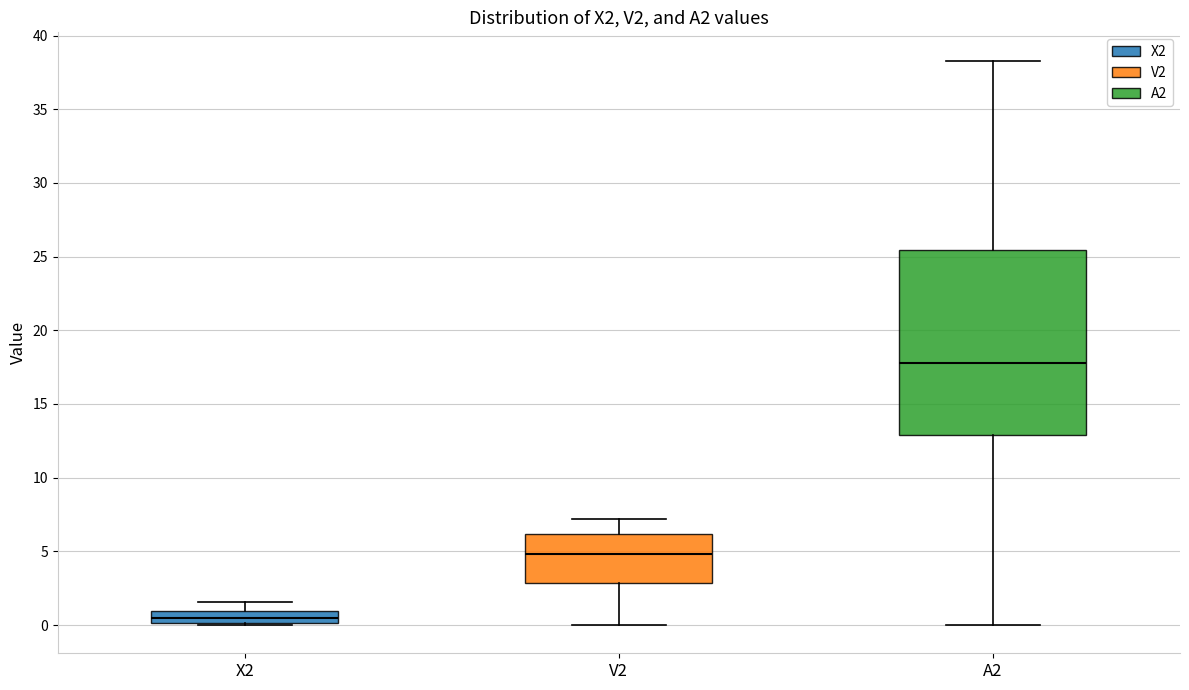

Comparing the boxes themselves (not the whiskers), which one is the tallest?

A2